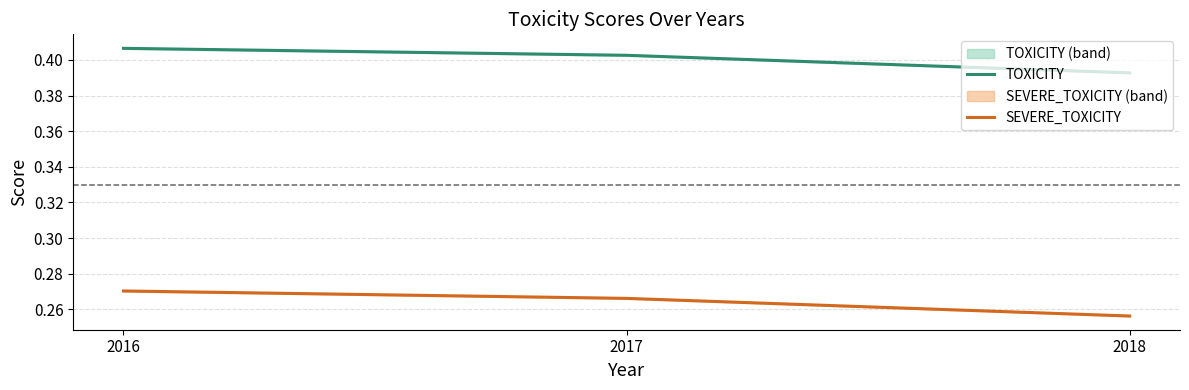

At which category is the sum across all series the highest?

2016